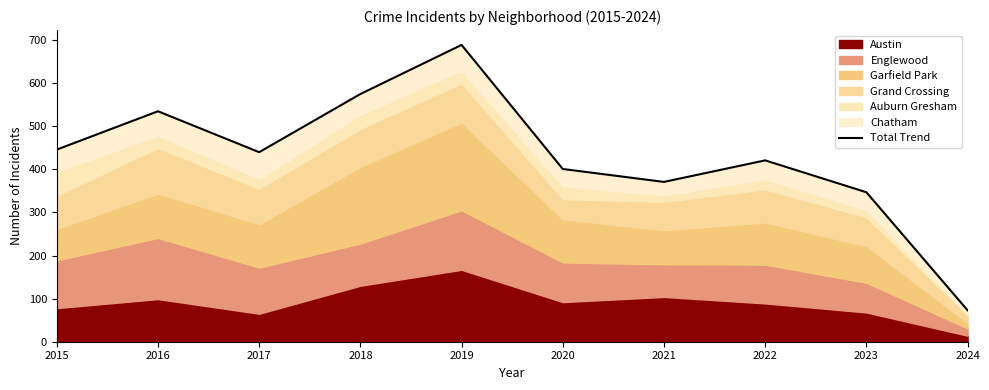

How many values are below 440?

5